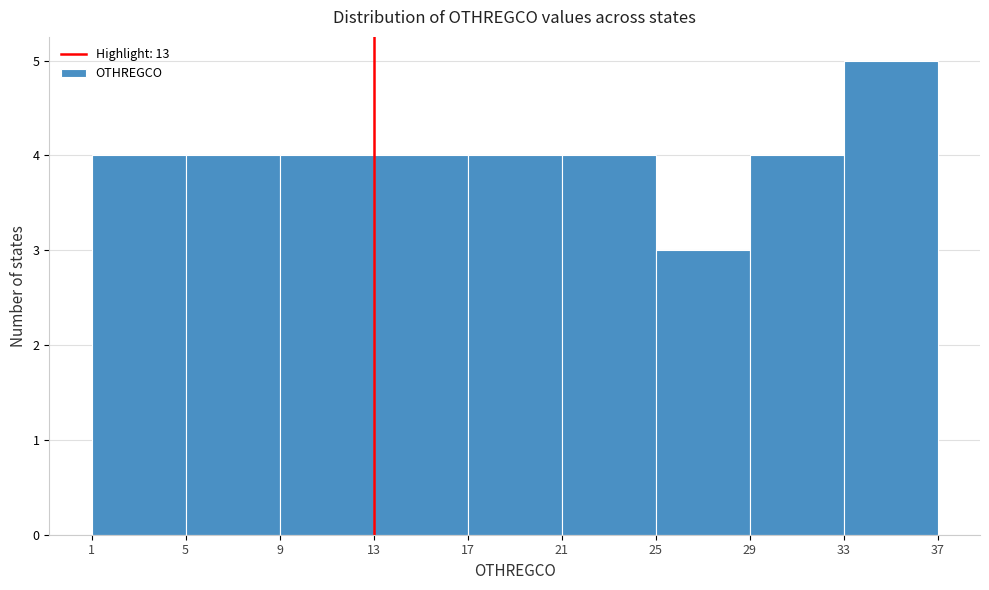

Which range on the x-axis has the tallest bar?

33 to 37